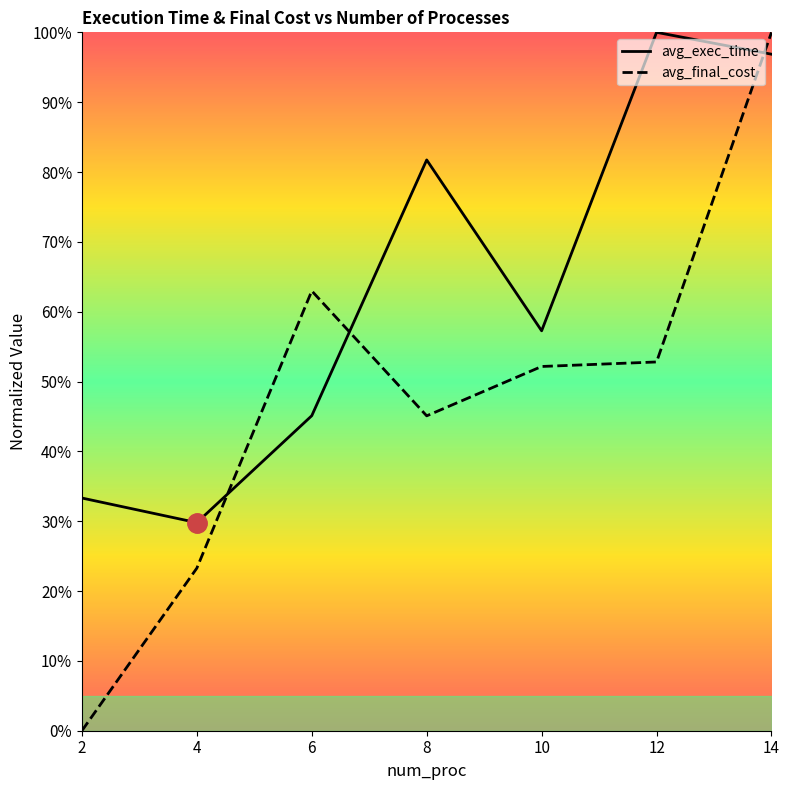

Which series has the largest range (max minus min)?

avg_final_cost